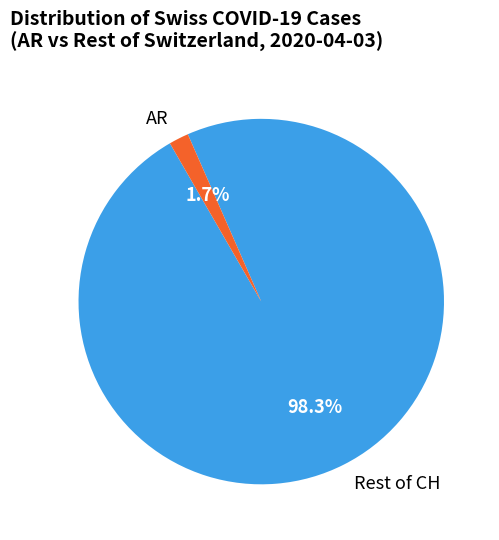

Between AR and Rest of CH, which is larger?

Rest of CH